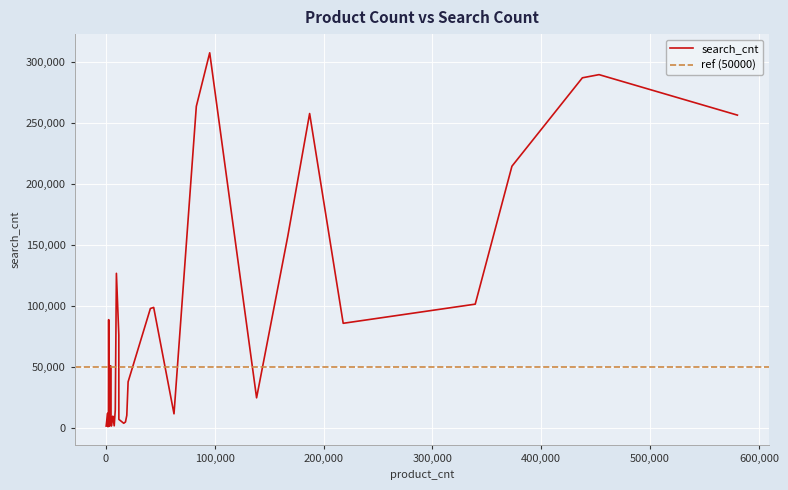

What is the greatest value displayed?

307500